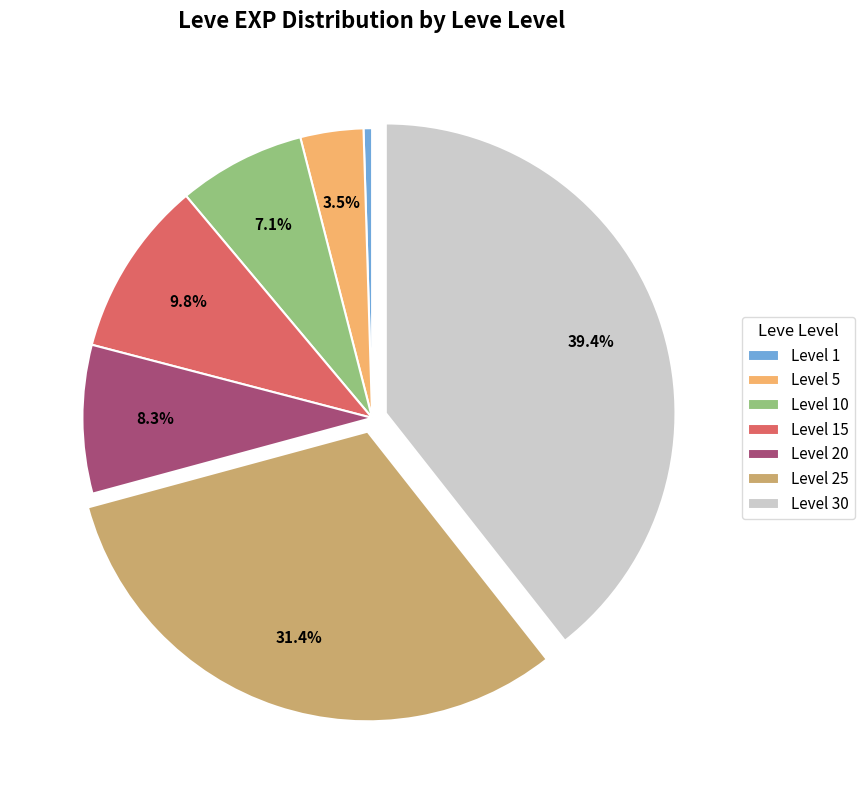

Does any single category account for the majority?

No